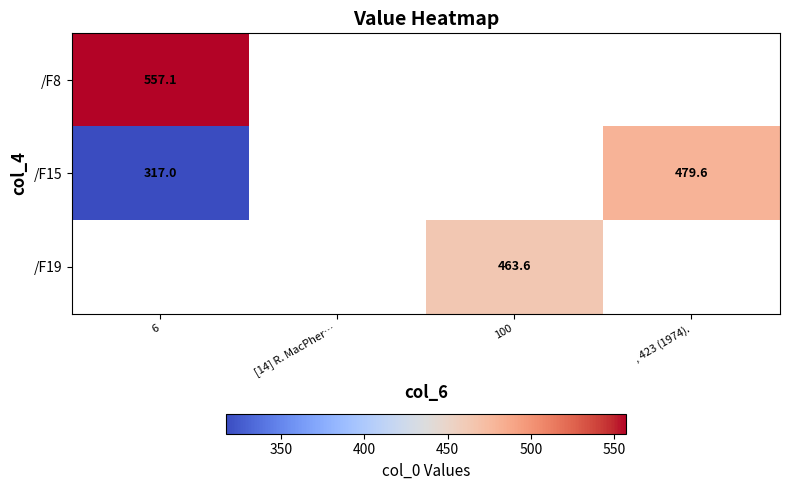

How many positive values does the /F8 series have?

1